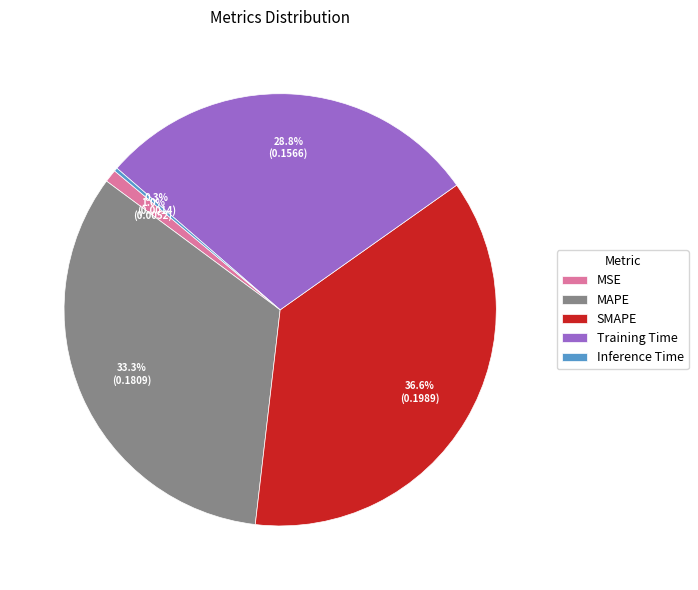

Is there any slice that represents more than half of the pie?

No